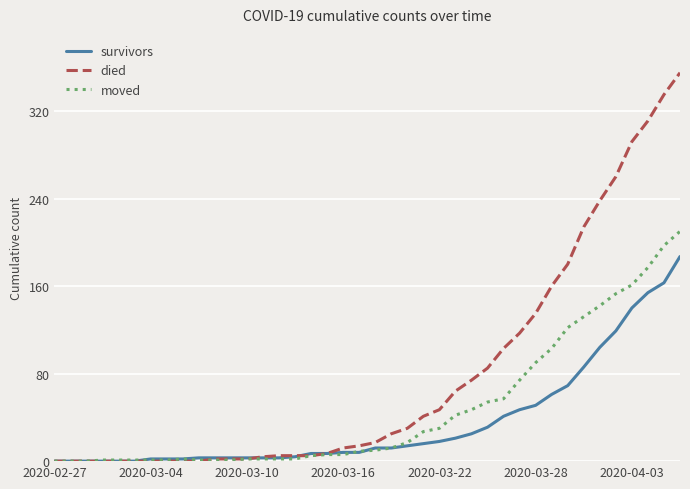

Which series has the largest total across all categories?

died